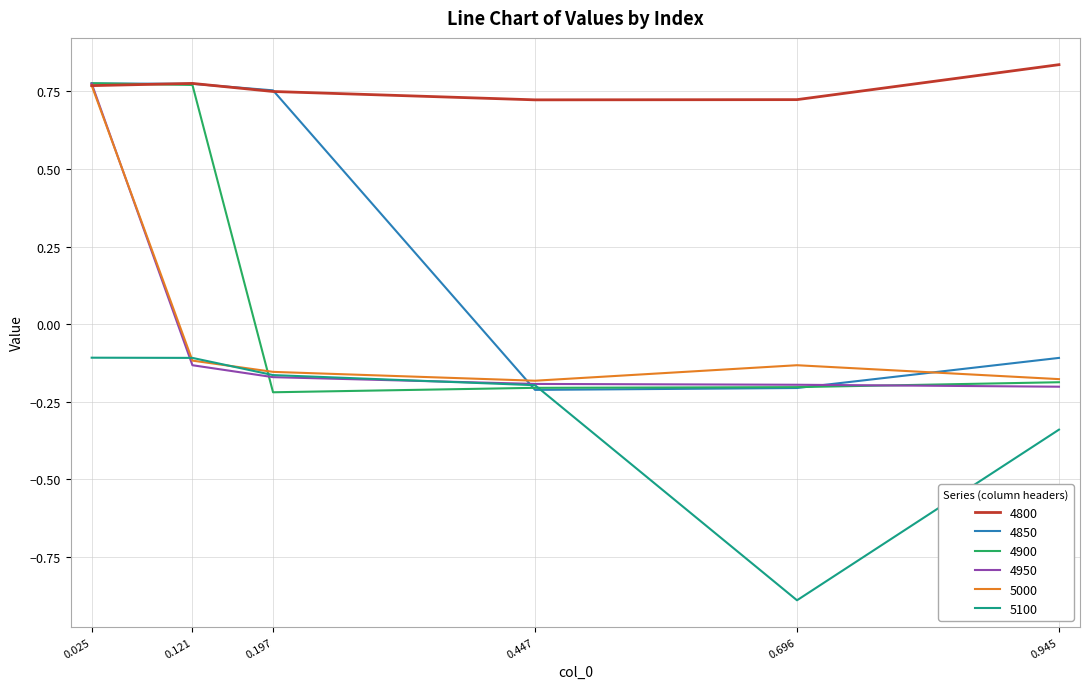

In 4800, how many points are higher than both neighbors (excluding endpoints)?

1